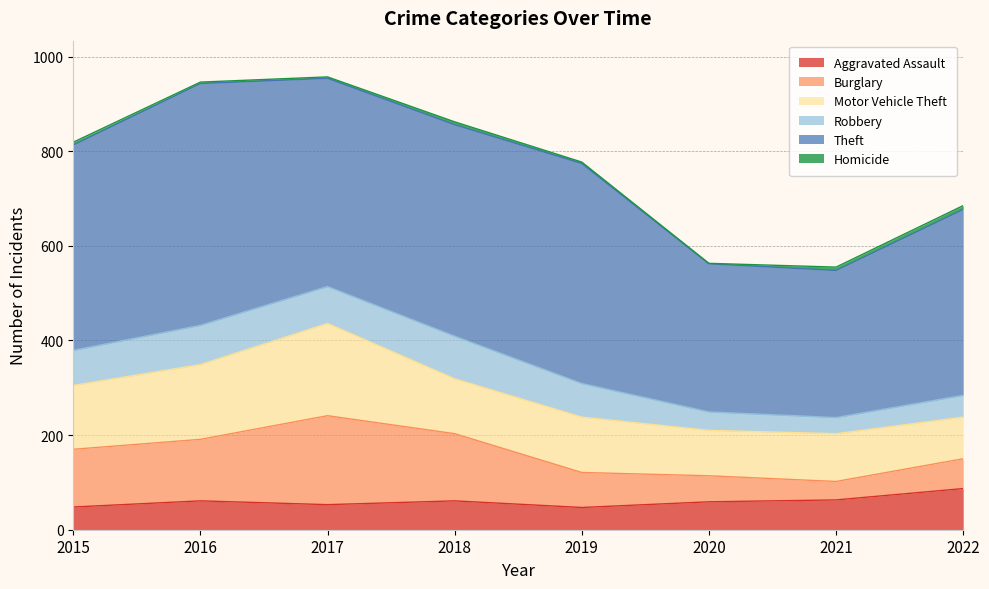

What is the total value across all series at 2019?

777